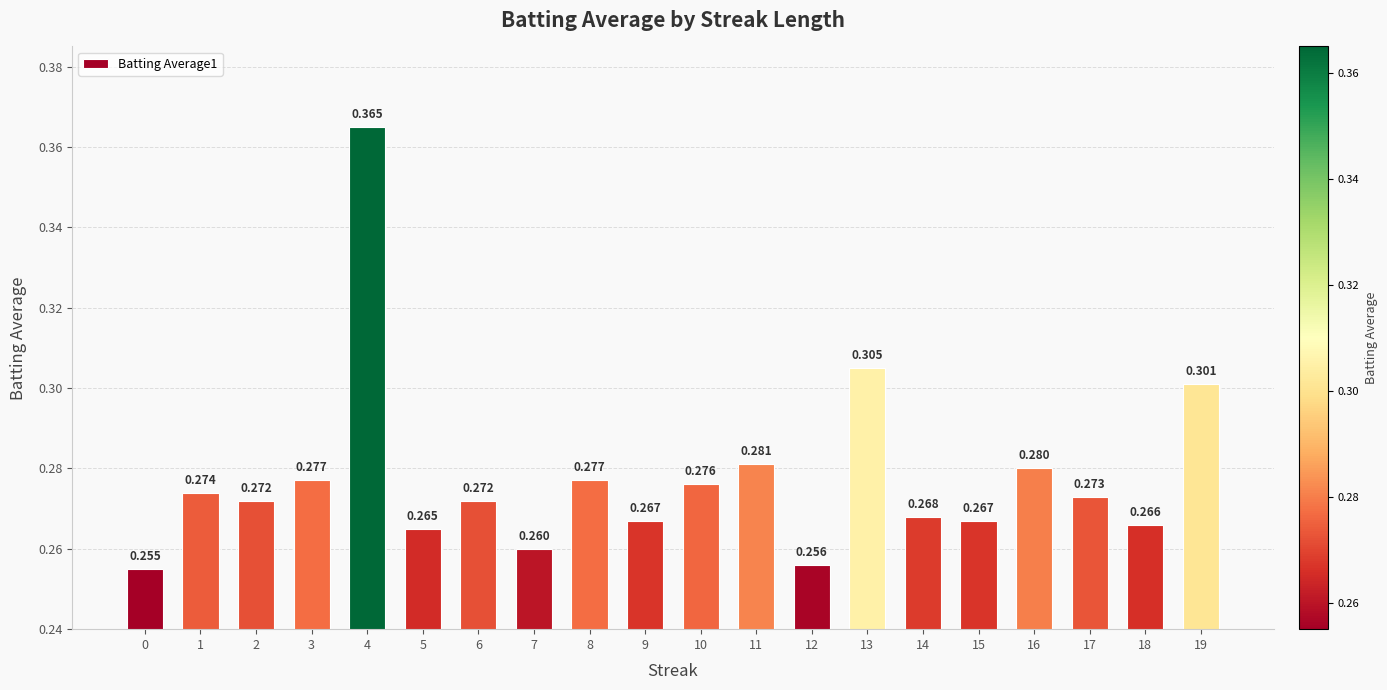

Which label corresponds to the largest value in the chart?

4